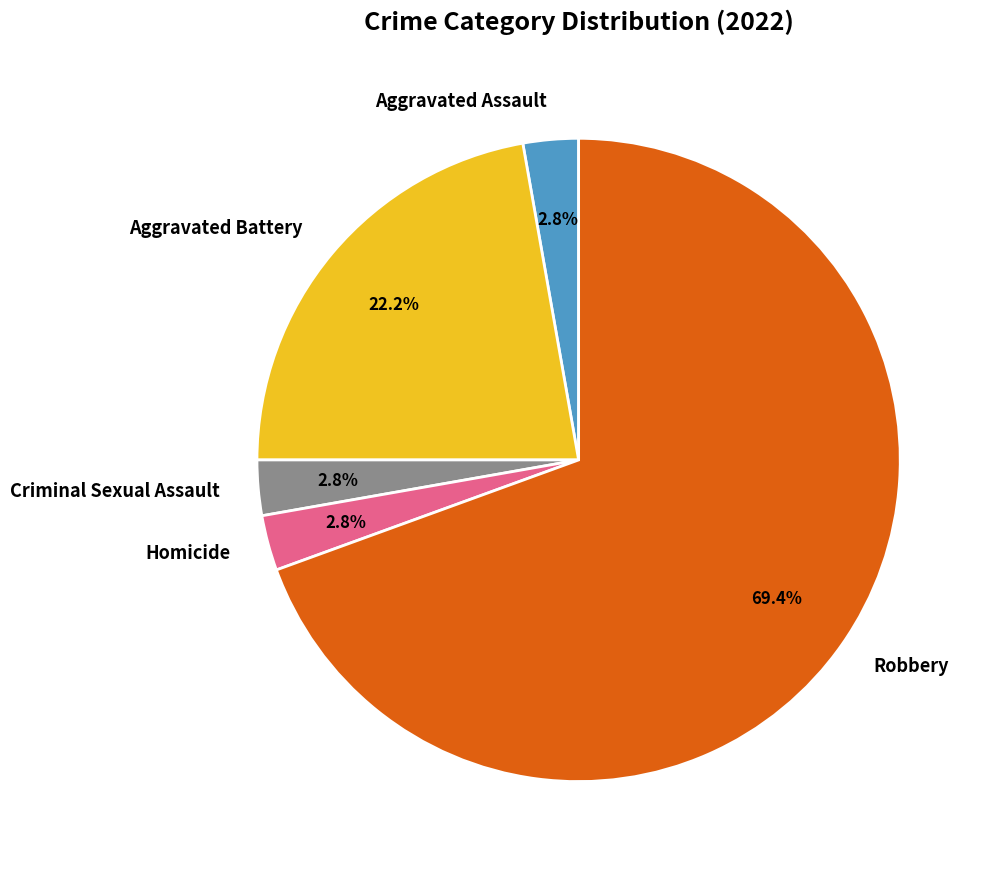

Is Homicide the majority of the pie?

No